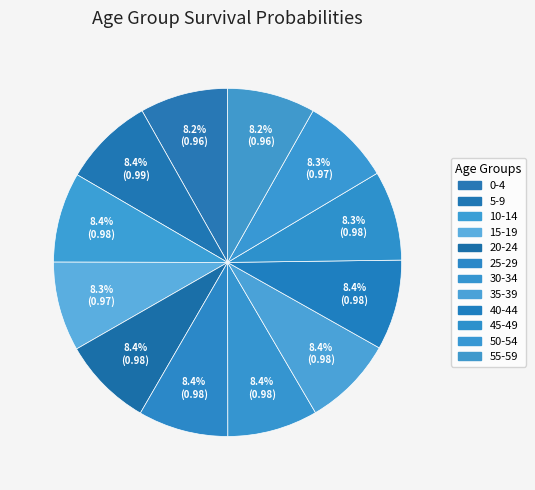

Which has a higher value, 10-14 or 25-29?

25-29